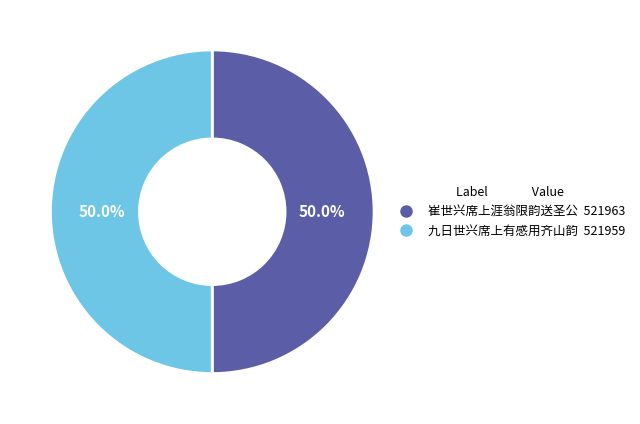

Count the number of slices in the pie.

2